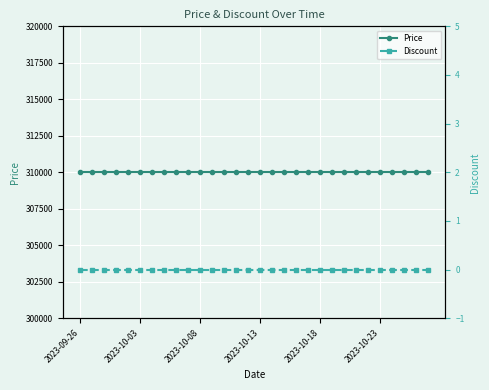

At how many categories does at least one series exceed 11360?

30